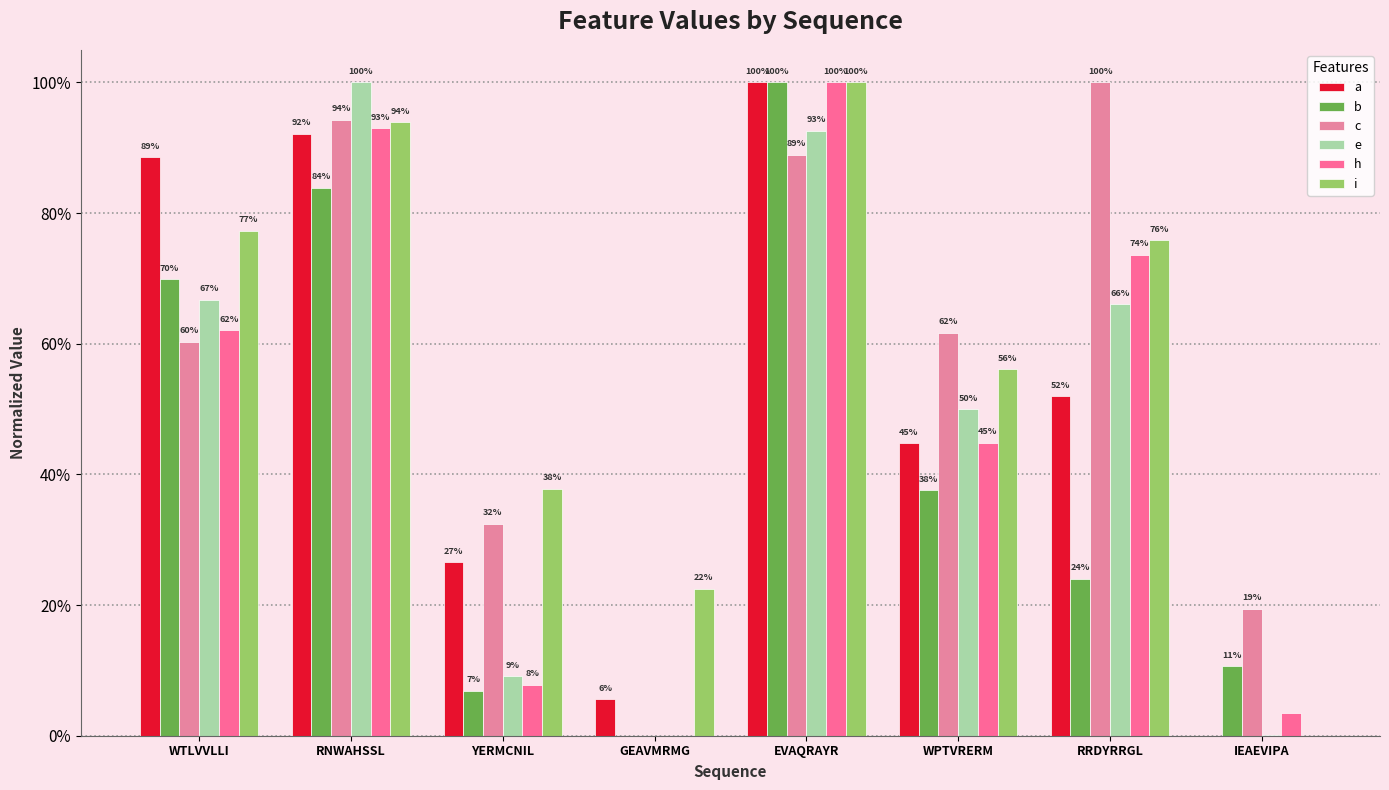

Which category has the highest value across all series?

EVAQRAYR